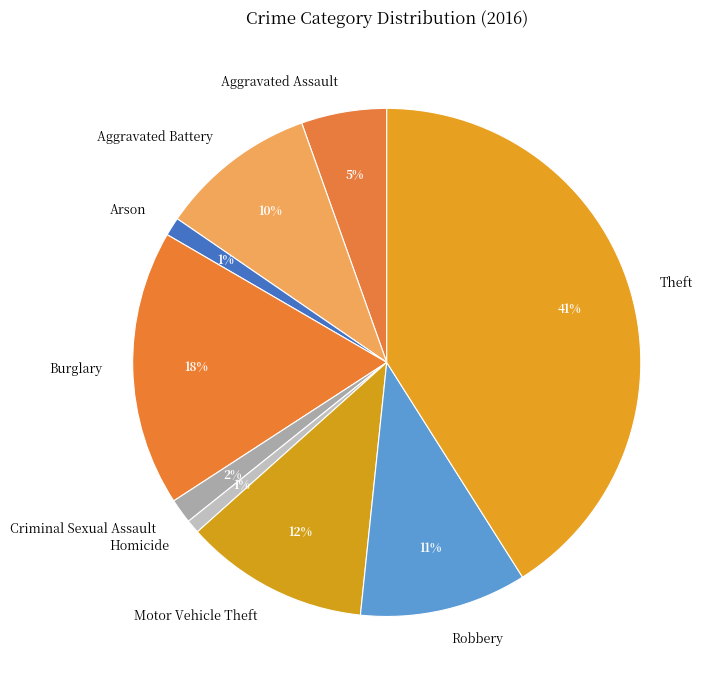

Which has a higher value, Robbery or Homicide?

Robbery